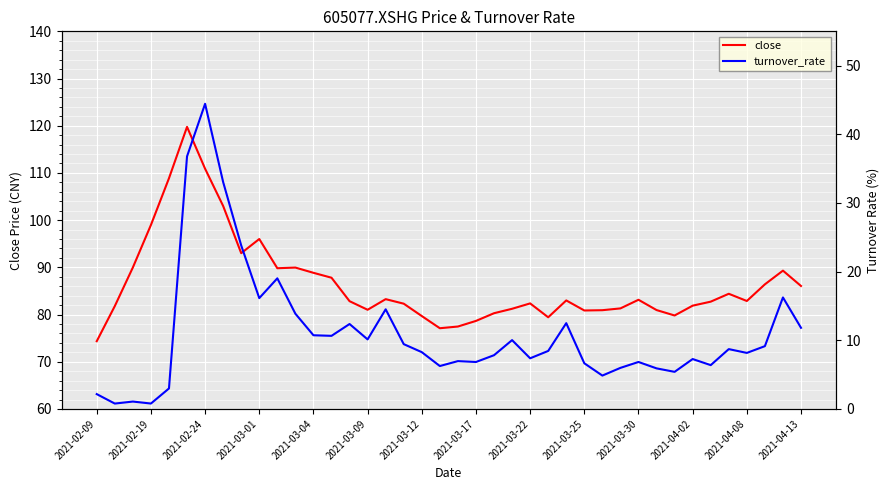

What is the difference between the second highest and second lowest values in the close series?

33.8